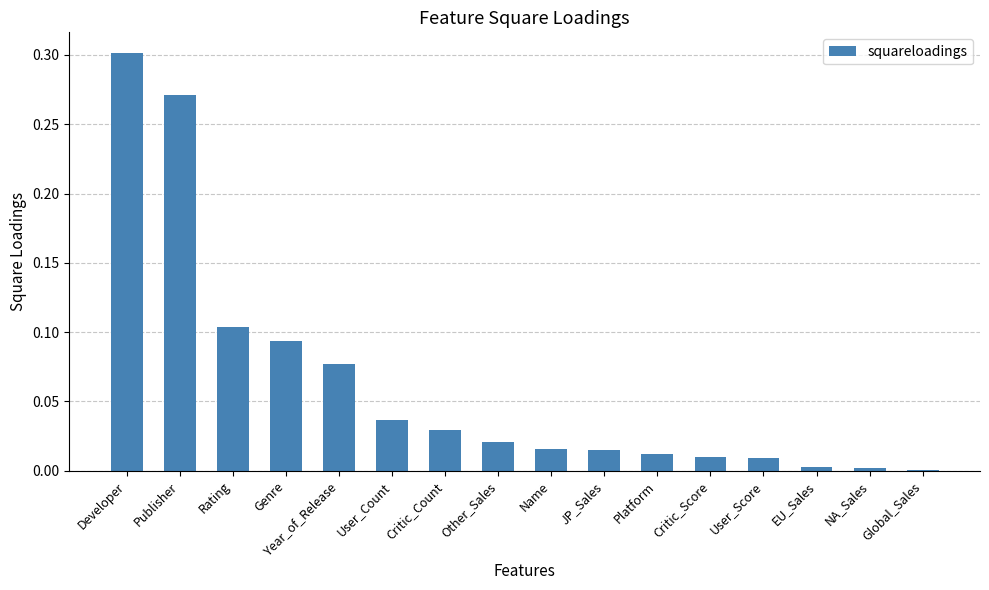

Which has a higher value, Developer or User_Score?

Developer